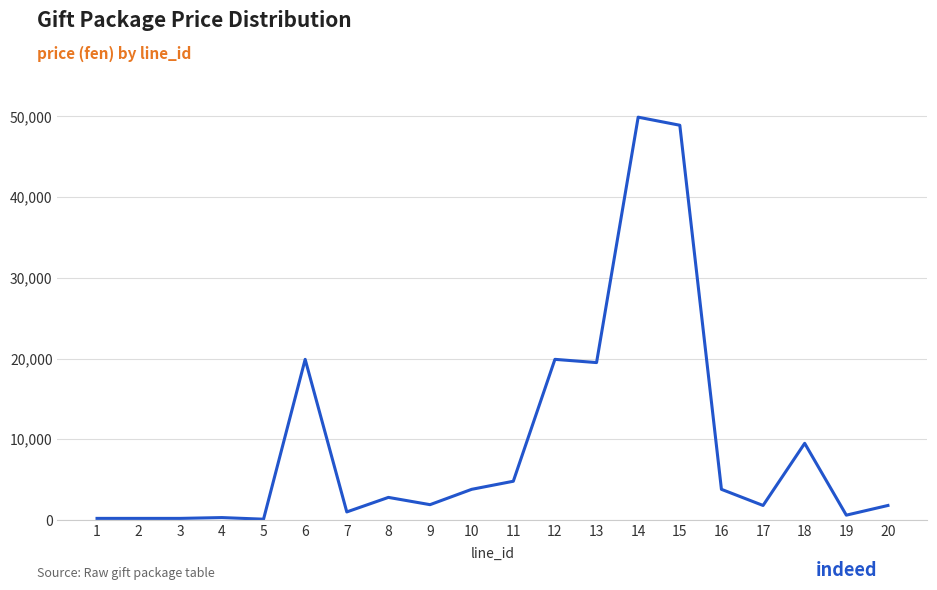

How many lines are shown in the chart?

1